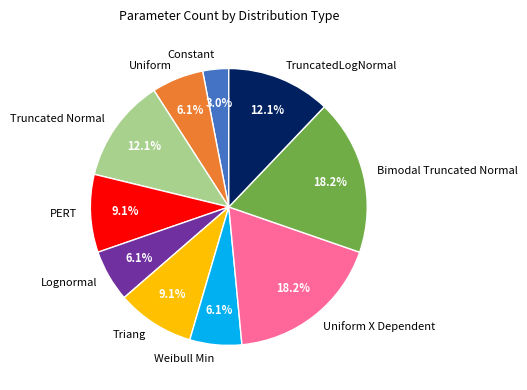

Is there any slice that represents more than half of the pie?

No